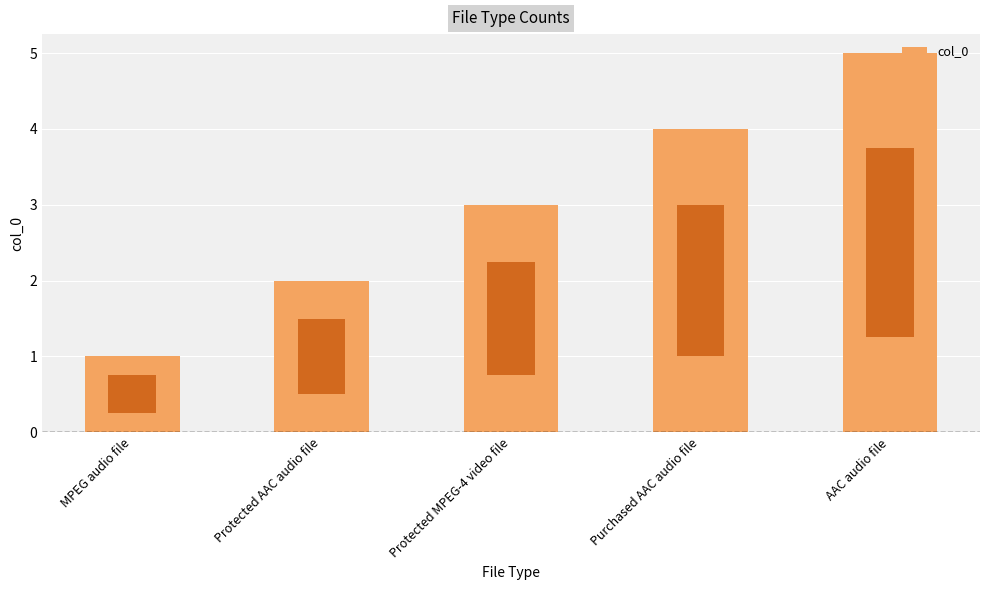

Are the bars horizontal?

No